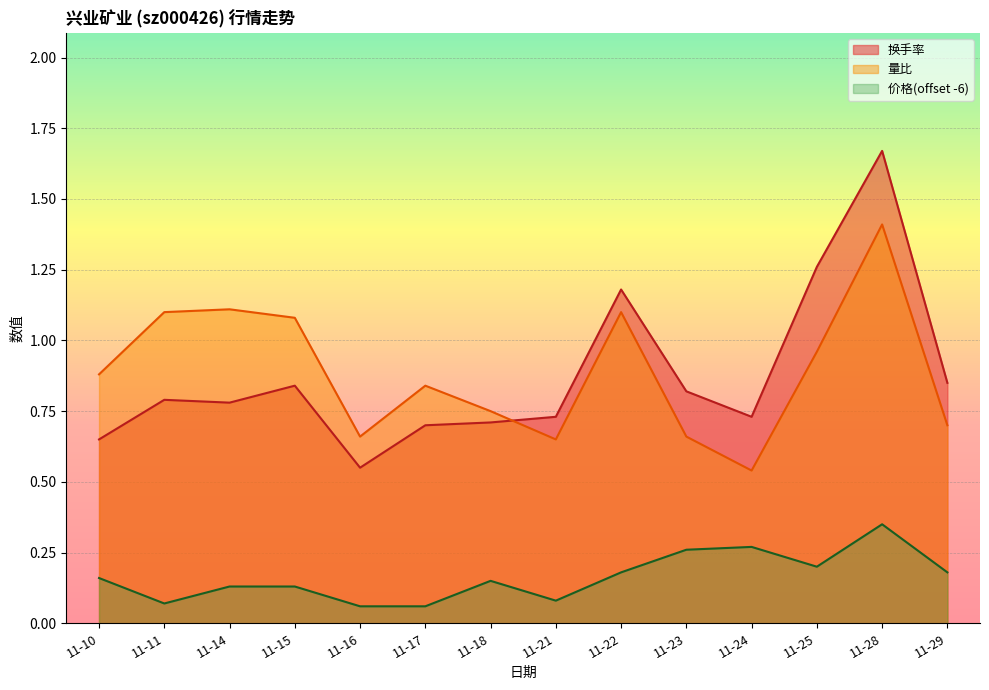

Is it true that 价格(offset -6) equals 0.0 at 11-10?

False